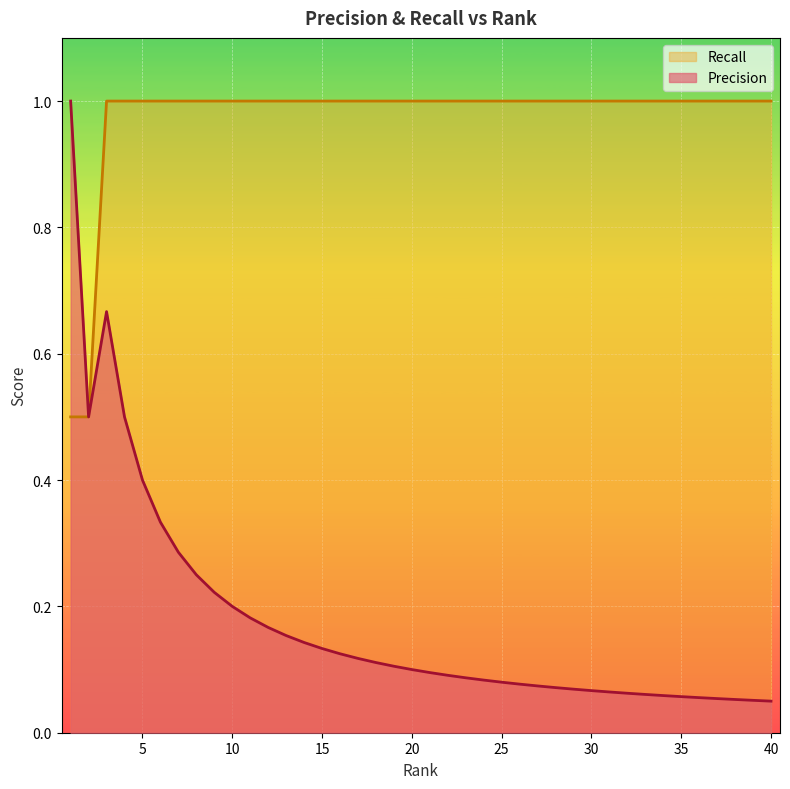

True or false: Precision and Recall cross at least once.

False